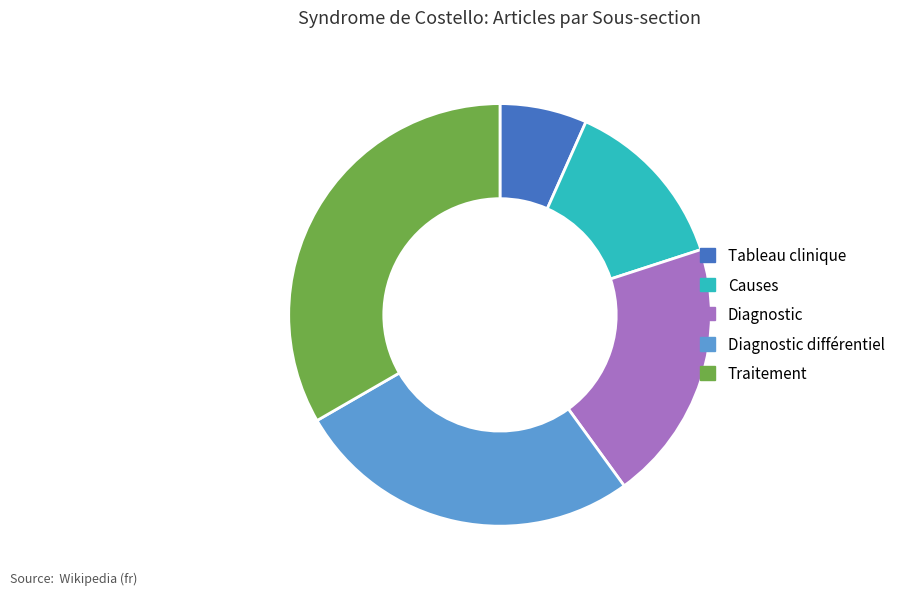

Approximately how many times larger is the value at Causes compared to Diagnostic?

0.7